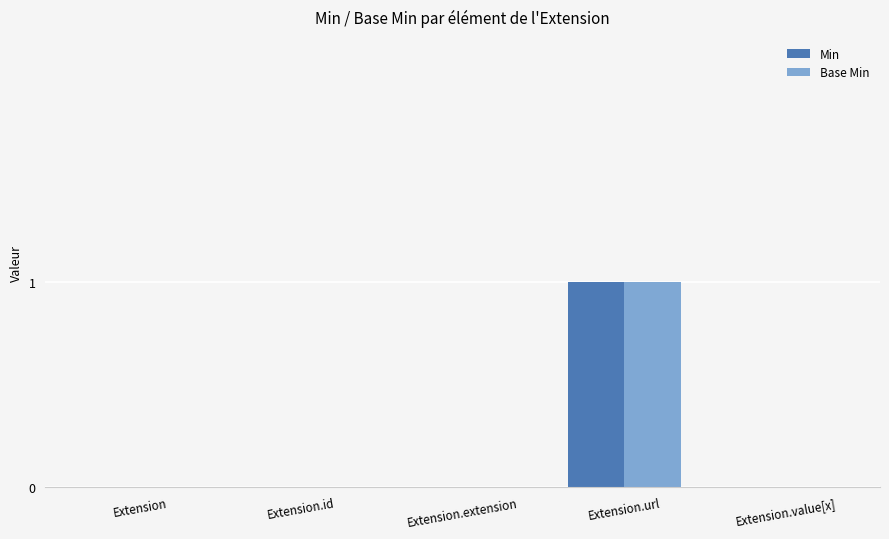

At which label does Base Min reach its peak?

Extension.url